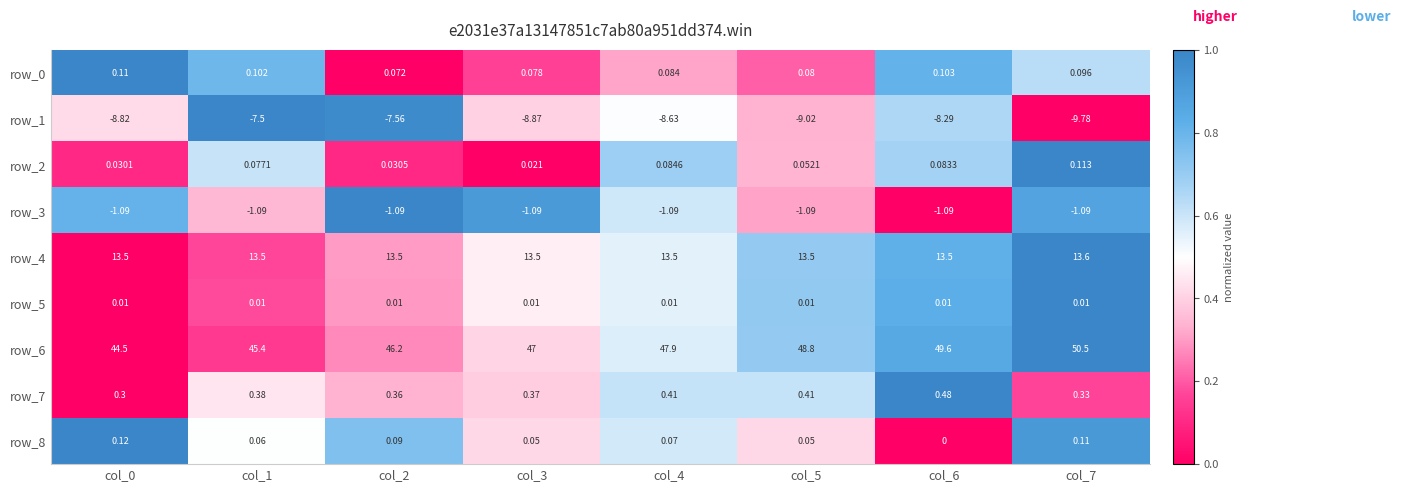

Is the value of row_1 at col_1 greater than the value of row_2 at col_2?

No